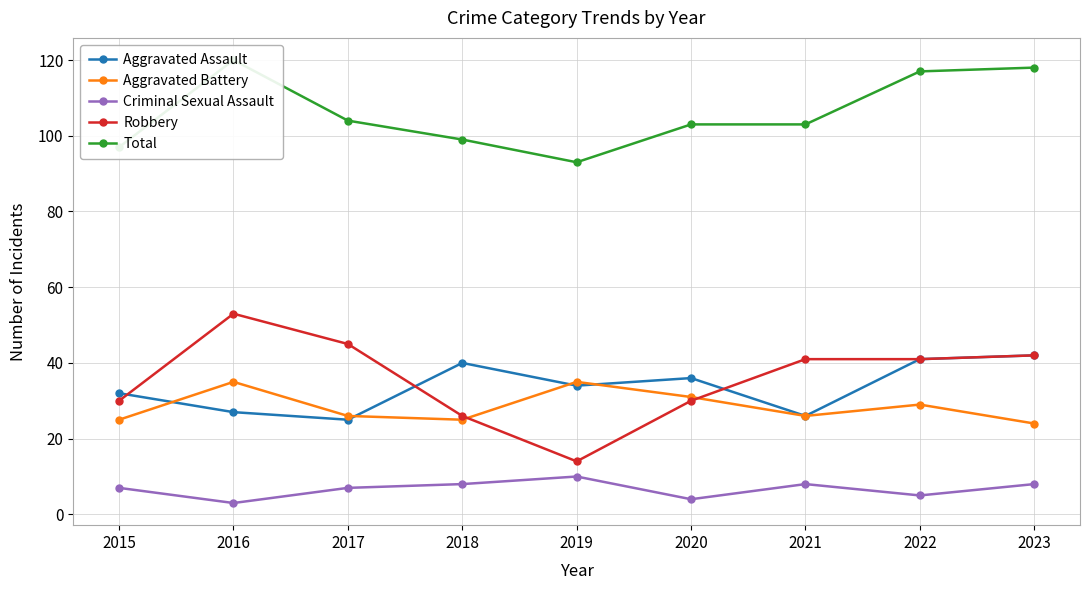

At which category does the chart reach its minimum across all series?

2016